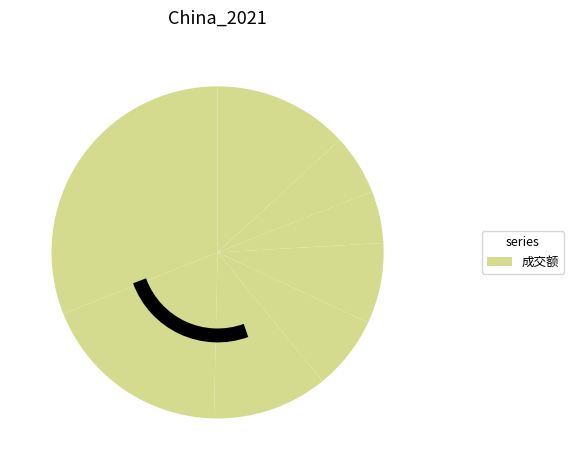

How many segments does this pie chart have?

8